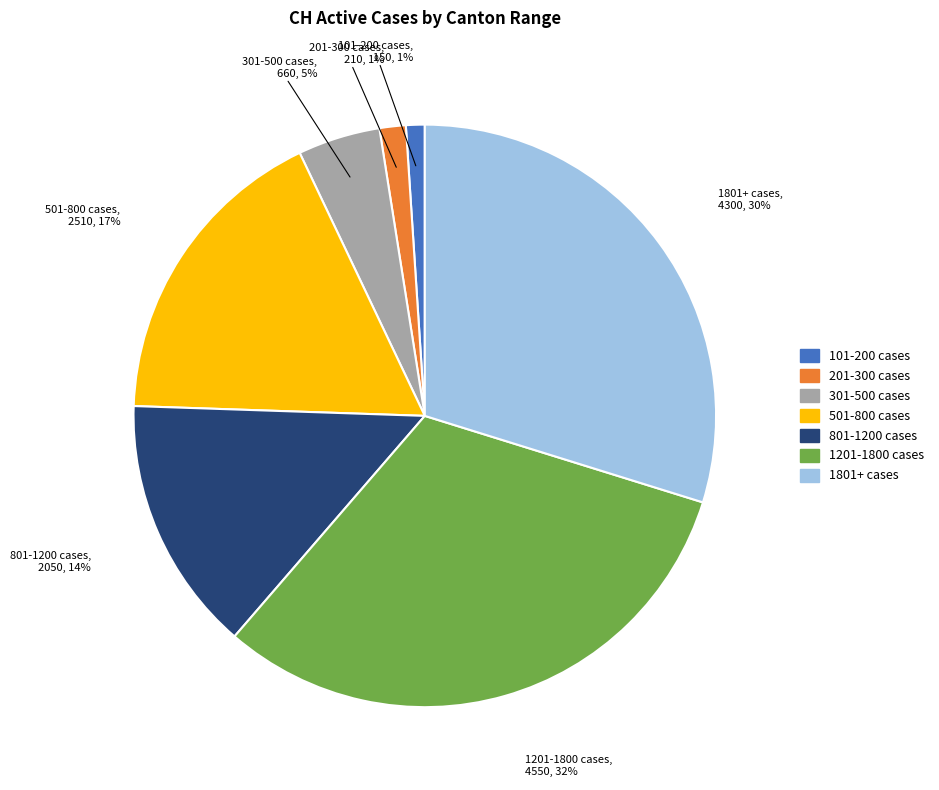

To the nearest percent, what is the average slice percentage?

14%